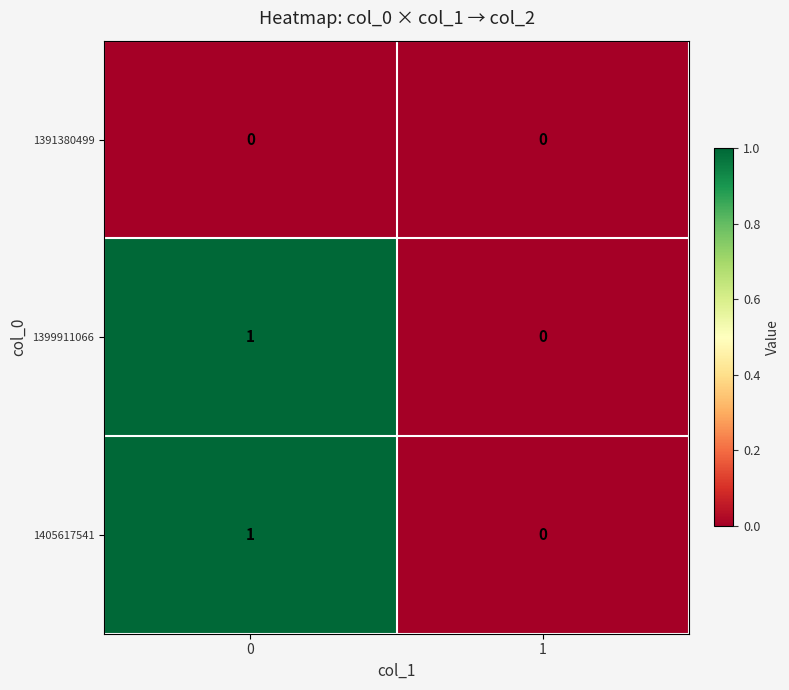

Rank the categories by 1399911066 value from highest to lowest.

0, 1